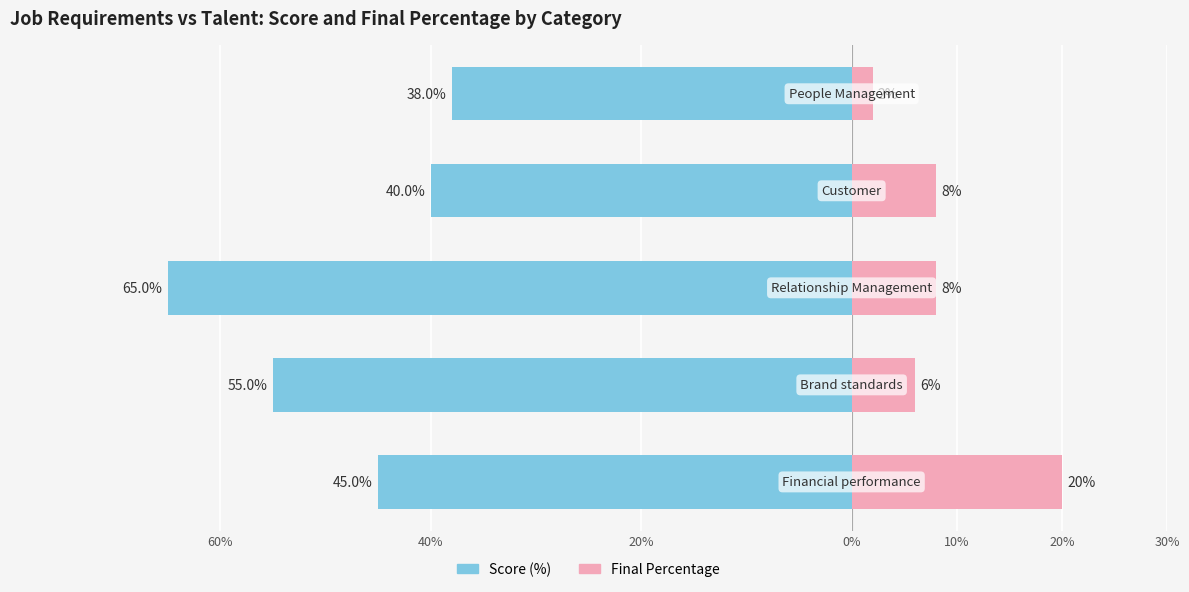

What is the minimum value for Final Percentage?

2